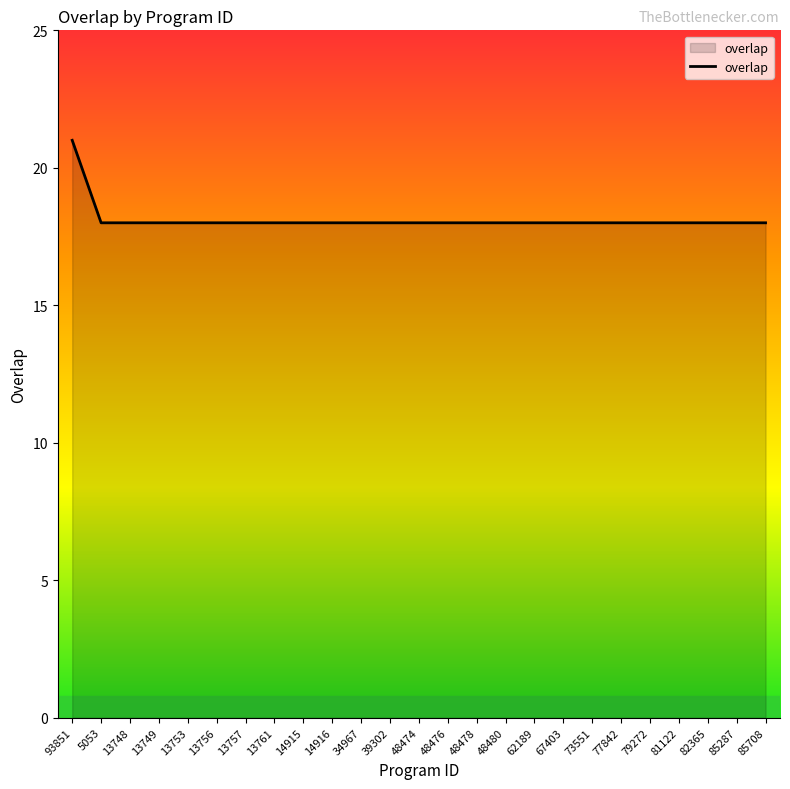

What is the smallest value displayed?

18